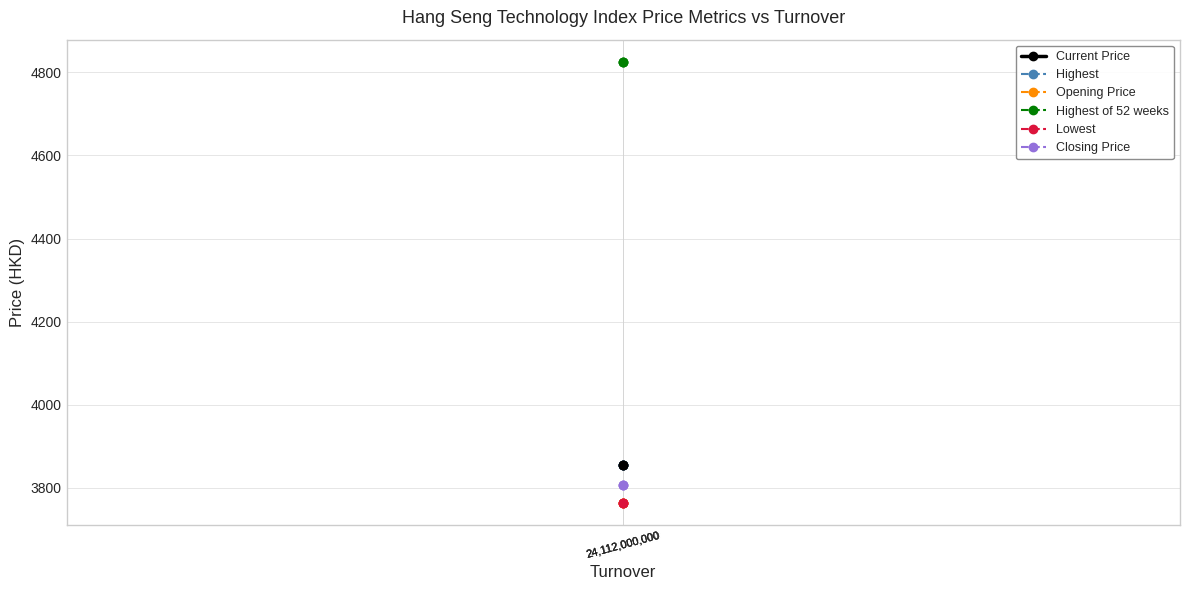

What is the lowest value of the Highest of 52 weeks series?

4825.6